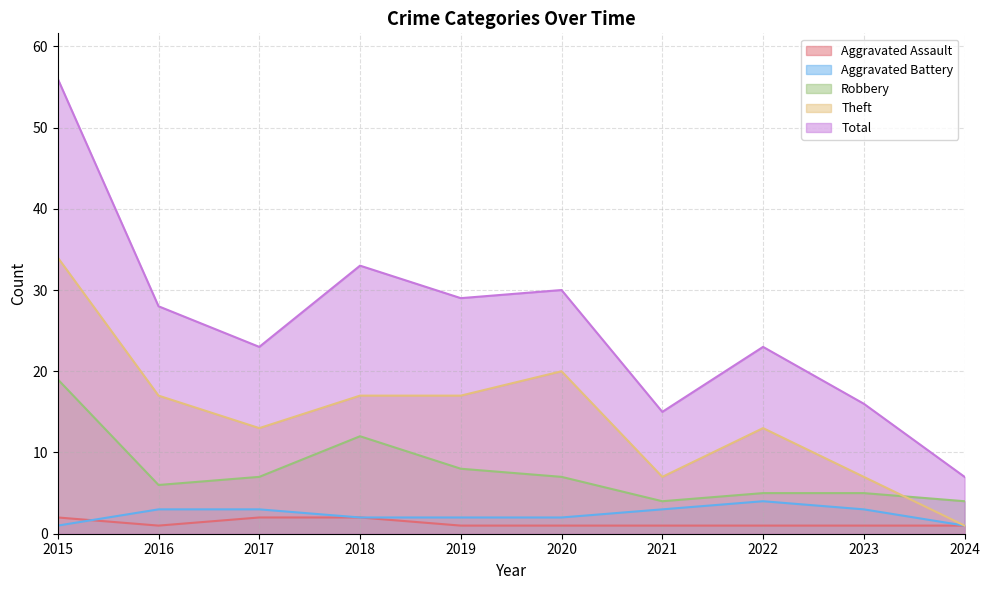

Between 2019 and 2023, which series saw the biggest shift?

Total